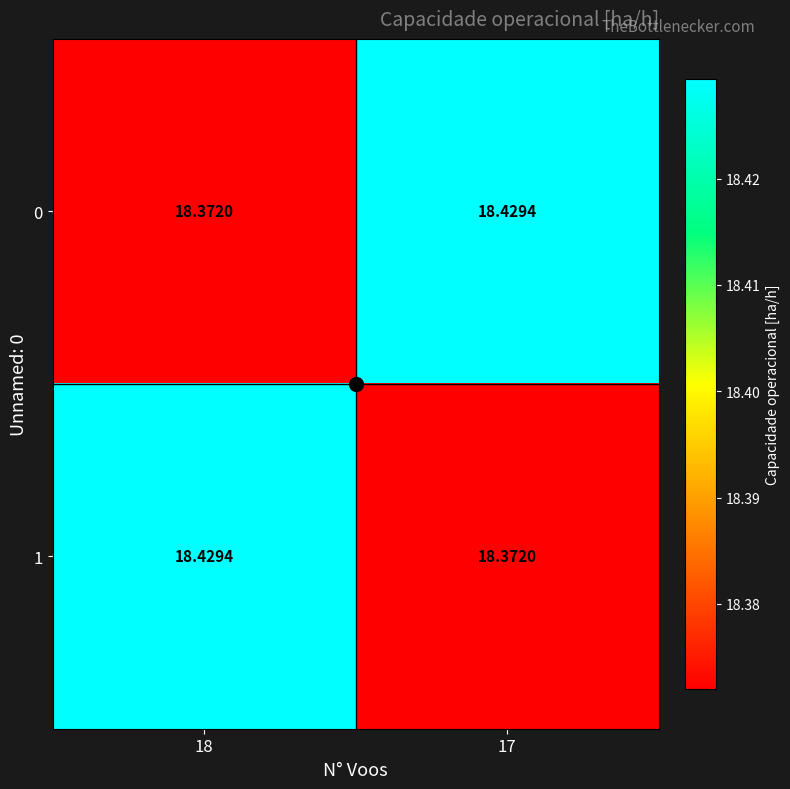

Is the value of 1 at 17 greater than the value of 0 at 17?

No